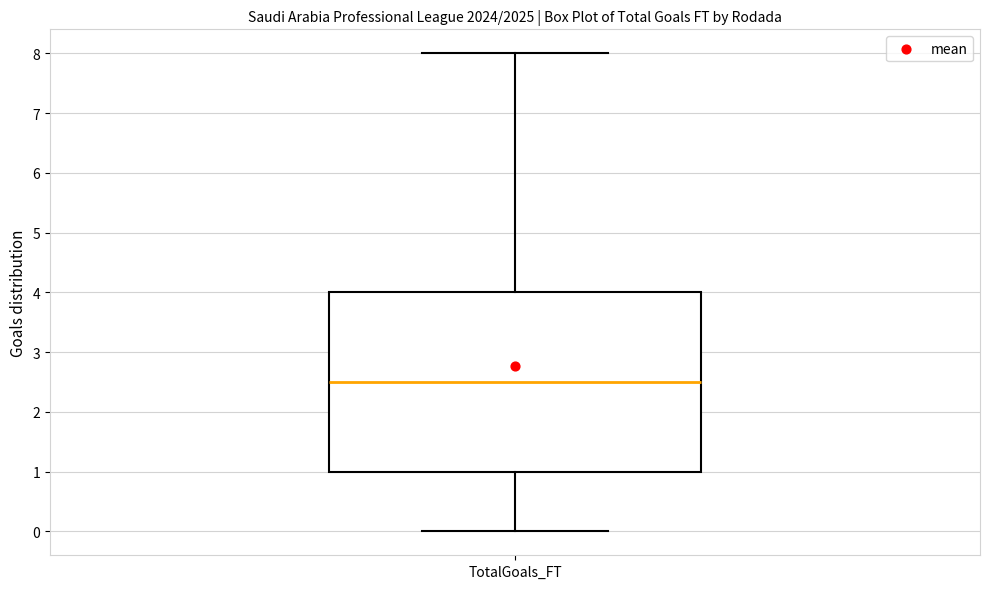

Where is the lower edge of the box for TotalGoals_FT on the y-axis? The values are not printed on the chart, so give them approximately, as read against the axis.

1.0